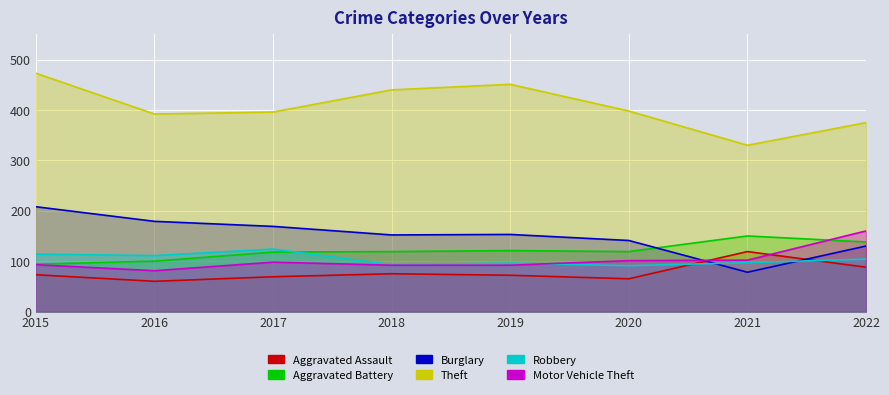

Reading left to right, transcribe all the data shown in this chart.

Aggravated Assault: 2015=73	2016=60	2017=69	2018=75	2019=72	2020=65	2021=119	2022=88
Aggravated Battery: 2015=94	2016=100	2017=118	2018=119	2019=121	2020=119	2021=150	2022=138
Burglary: 2015=208	2016=179	2017=169	2018=152	2019=153	2020=141	2021=78	2022=130
Theft: 2015=473	2016=392	2017=396	2018=440	2019=451	2020=398	2021=330	2022=375
Robbery: 2015=114	2016=111	2017=124	2018=93	2019=96	2020=91	2021=97	2022=104
Motor Vehicle Theft: 2015=93	2016=81	2017=98	2018=92	2019=92	2020=101	2021=102	2022=160